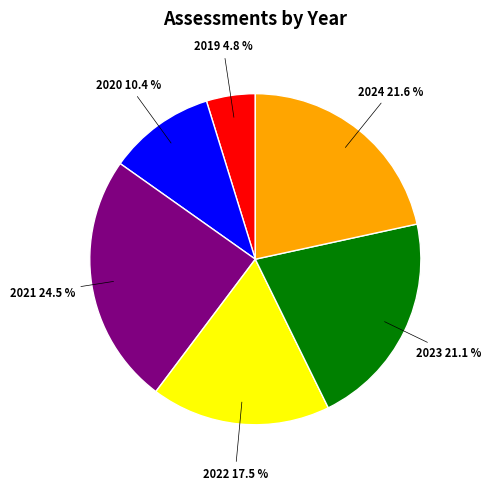

Which slice is the largest?

2021